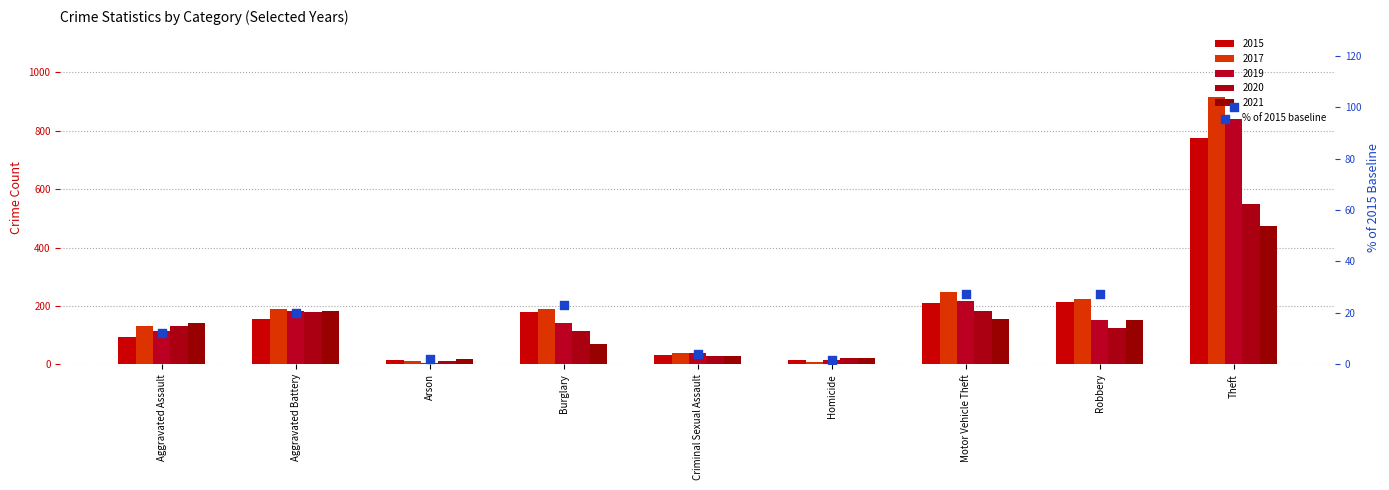

Between Burglary and Aggravated Assault, which is larger?

Burglary